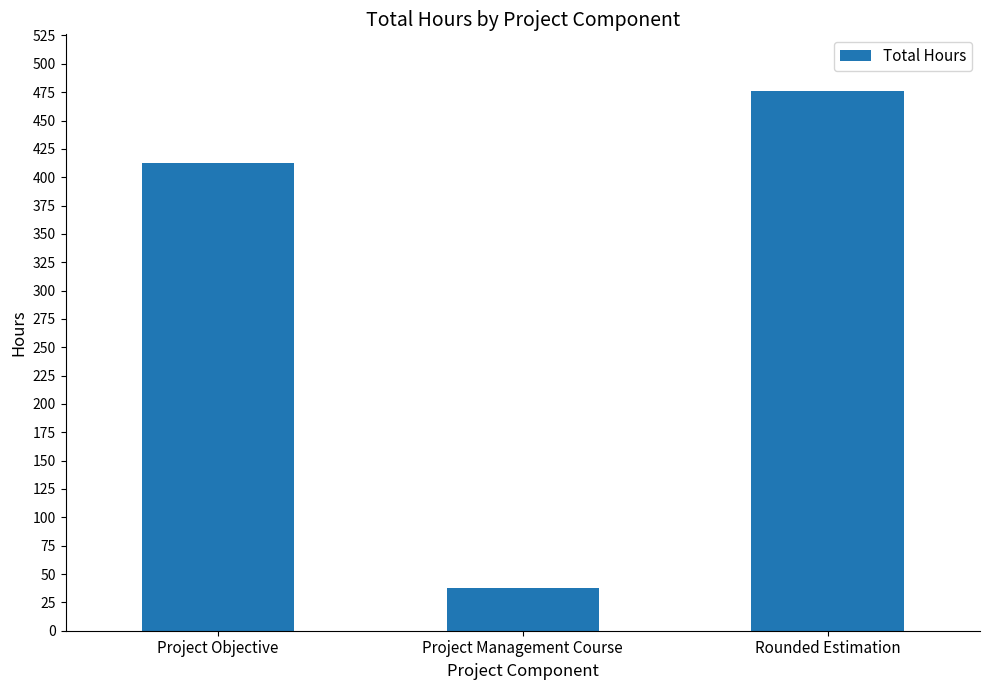

What value does the data have at Project Objective?

412.5